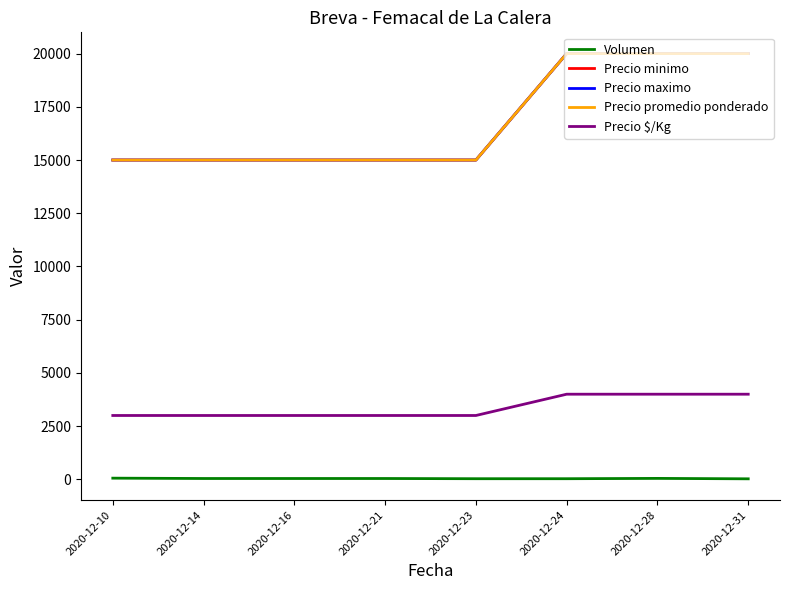

Is this an area chart (filled region under the line)?

No